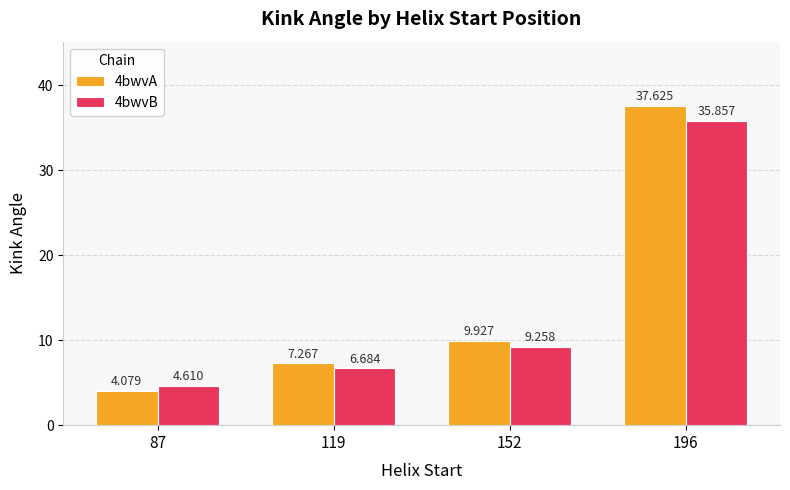

What is the difference between the maximum and minimum values in the 4bwvA series?

33.5